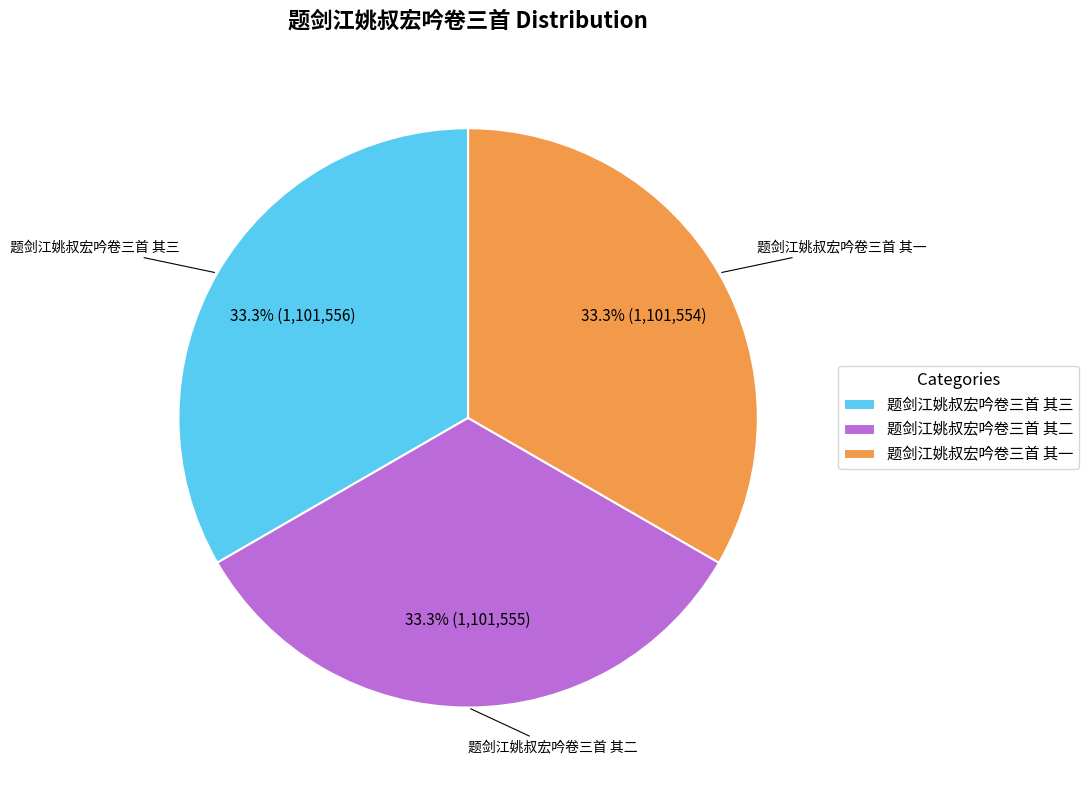

The 题剑江姚叔宏吟卷三首 其一 slice represents 25% of the pie. True or false?

False